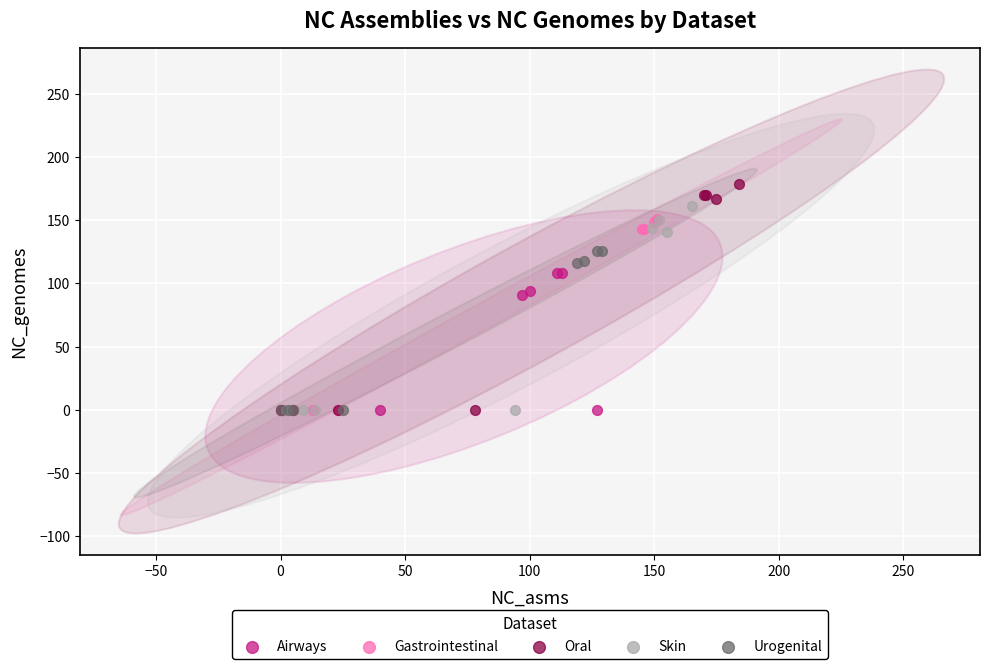

Which series reaches the maximum Y coordinate?

Oral